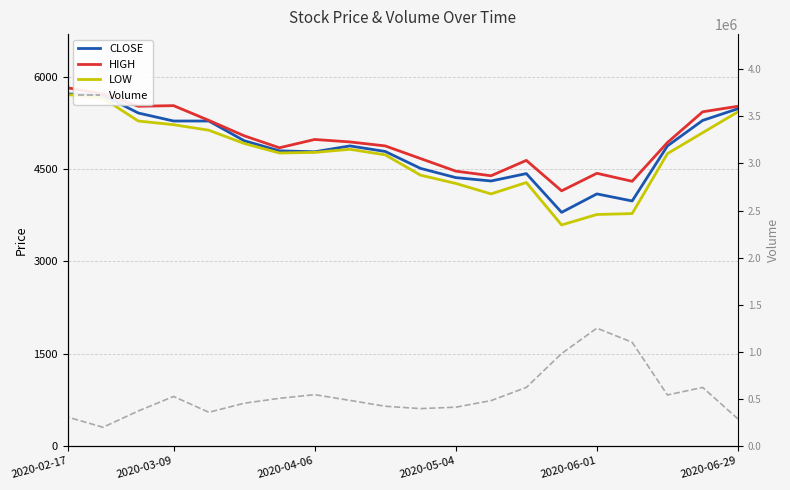

How many values in the CLOSE series are below 4875?

10